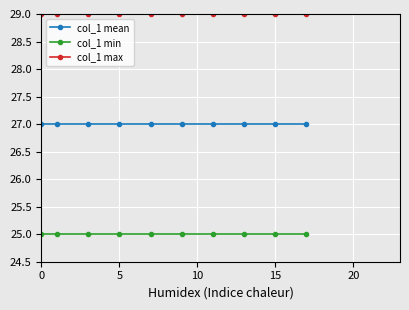

True or false: col_1 max and col_1 min cross at least once.

False